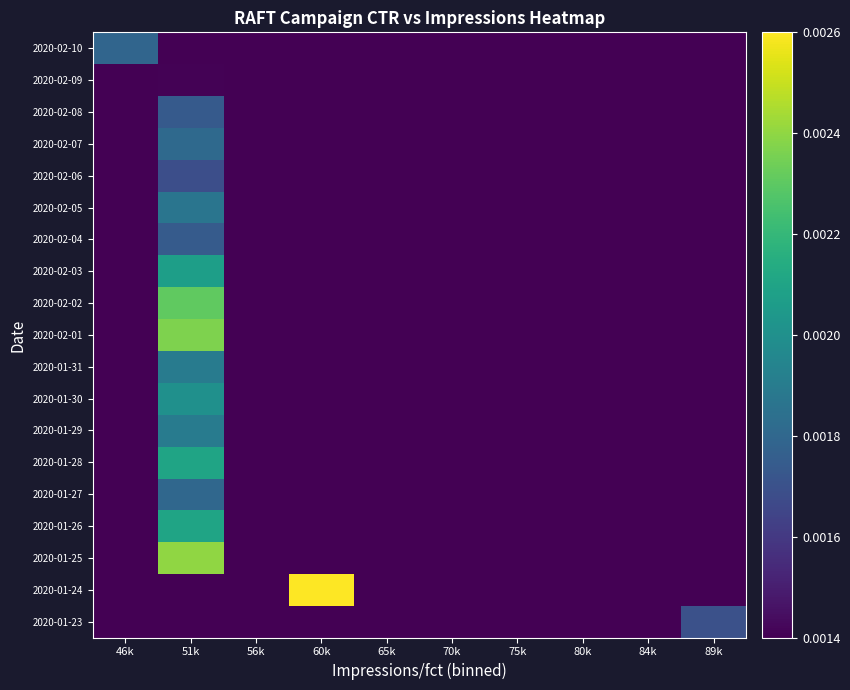

At how many categories does at least one series exceed 0?

10